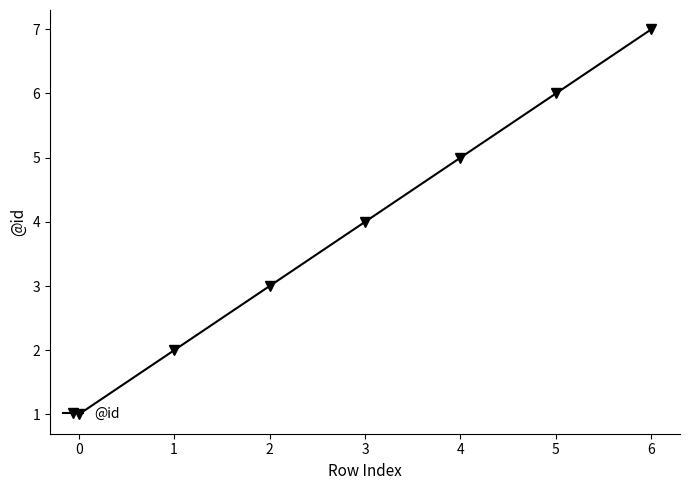

What is the ratio of the value at 2 to the value at 5?

0.5